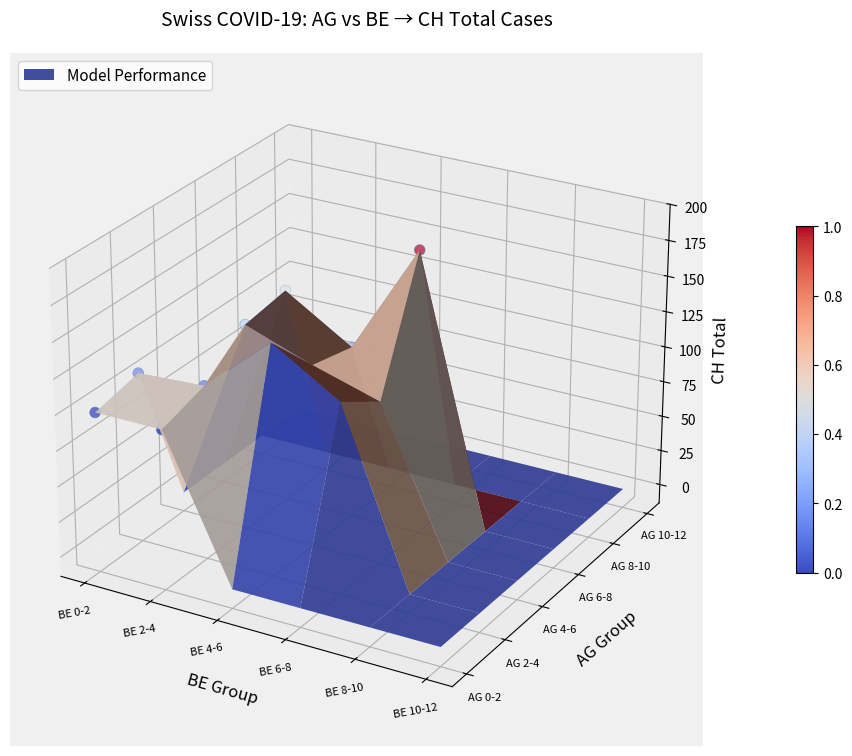

The value at 11 is 0.1. True or false?

False